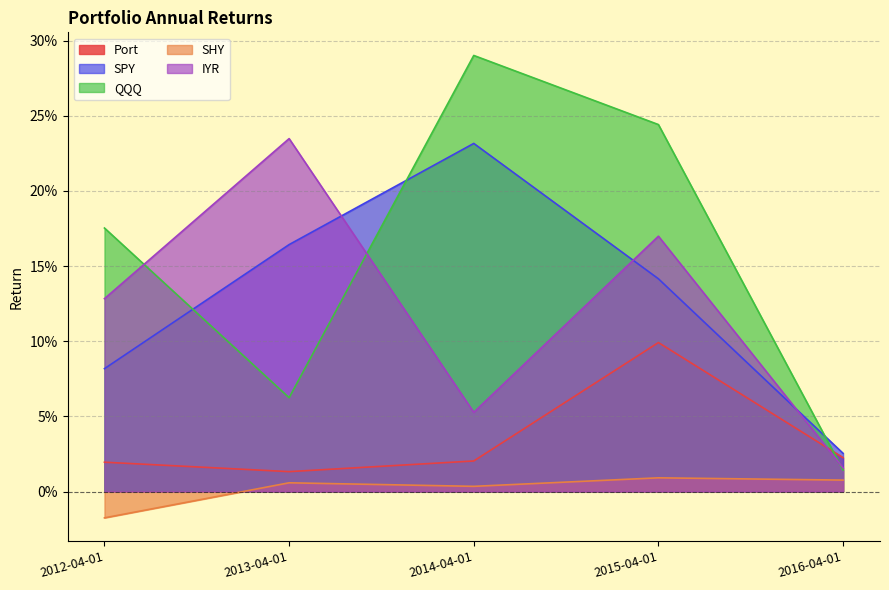

Does the chart have visible grid lines?

Yes